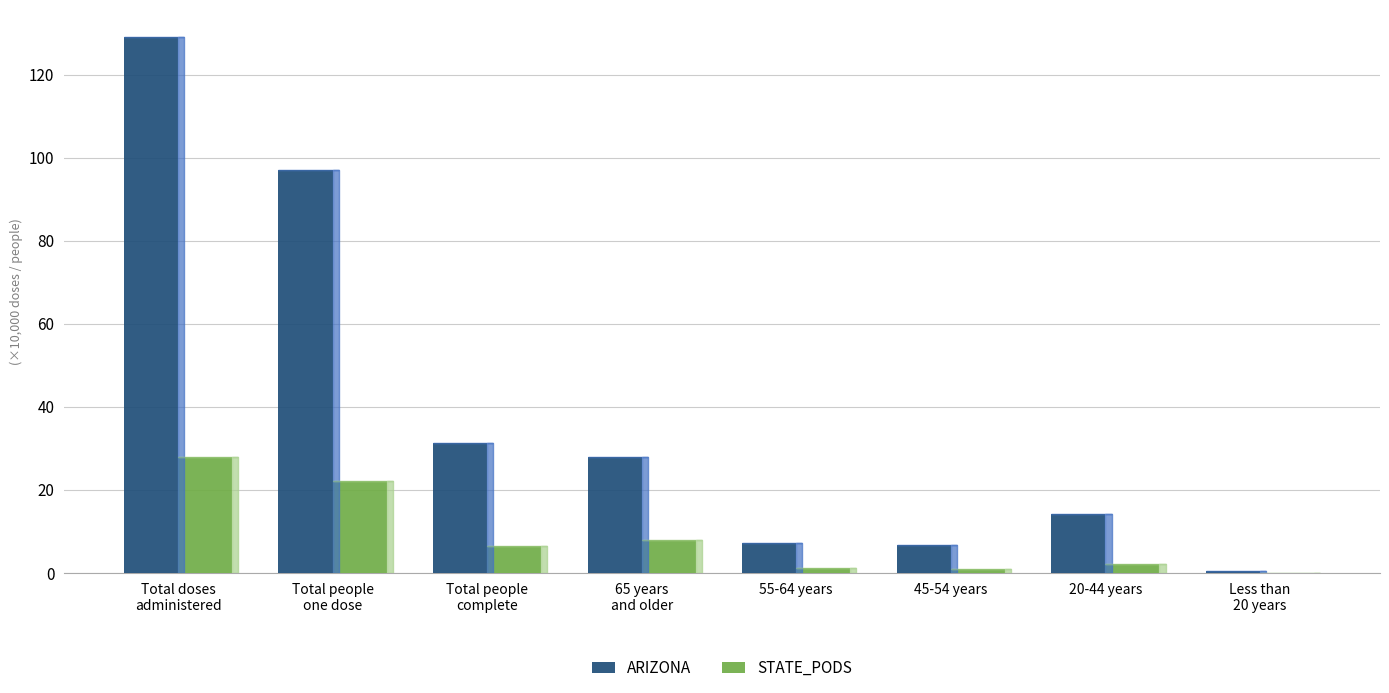

What is the total value across all series at Total doses
administered?

157.0